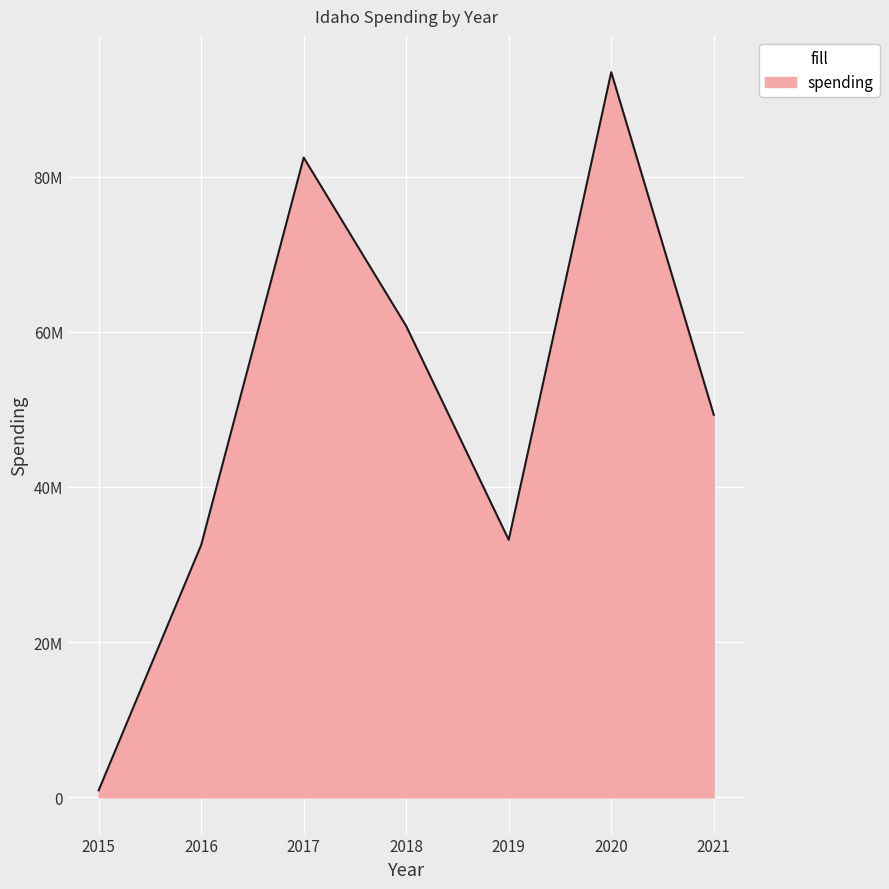

What is the greatest value displayed?

93449257